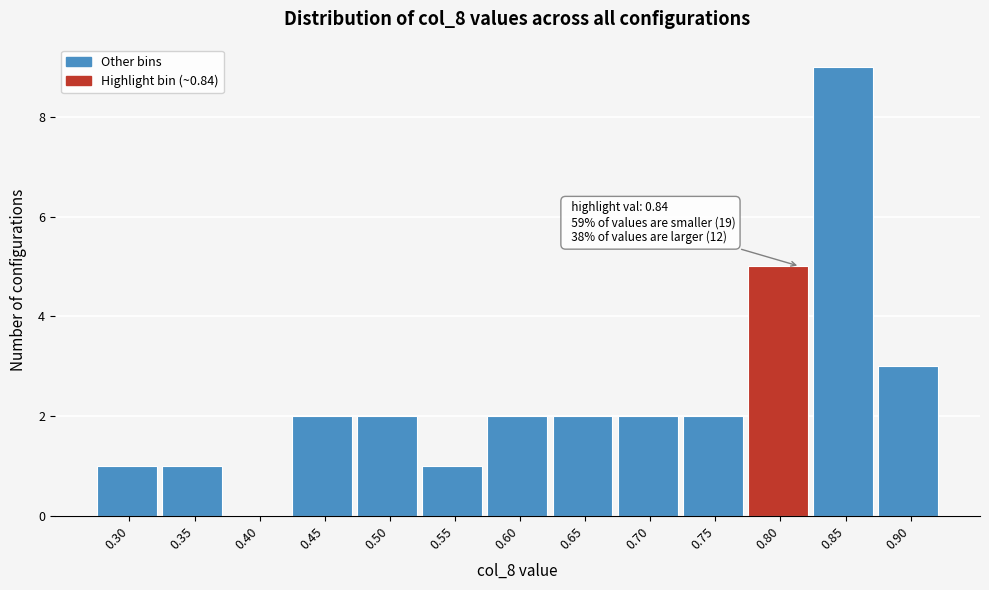

Reading right to left, list all the values displayed in this chart.

0.90=3	0.85=9	0.80=5	0.75=2	0.70=2	0.65=2	0.60=2	0.55=1	0.50=2	0.45=2	0.40=0	0.35=1	0.30=1